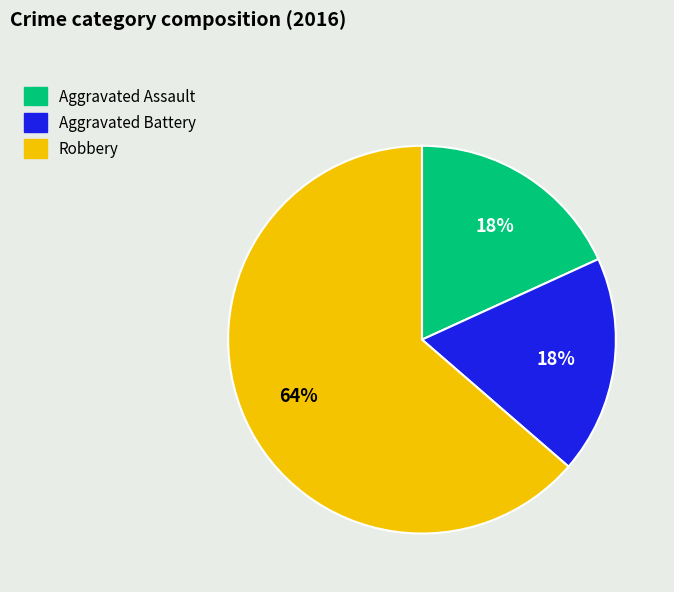

To the nearest percent, what is the combined percentage of Aggravated Battery and Robbery?

82%